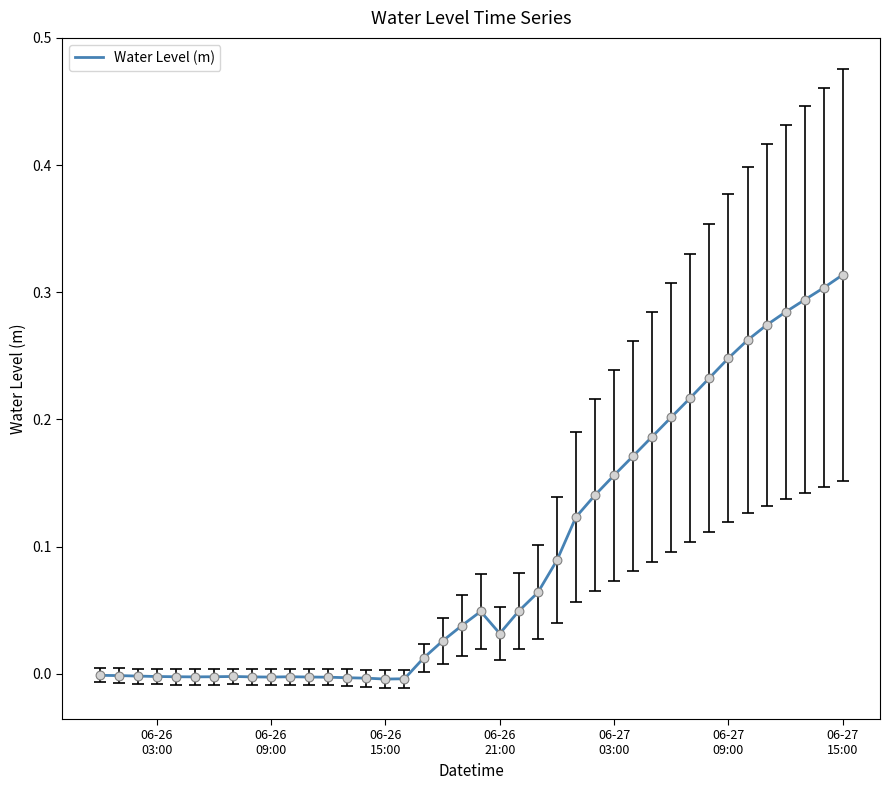

How many lines are shown in the chart?

1